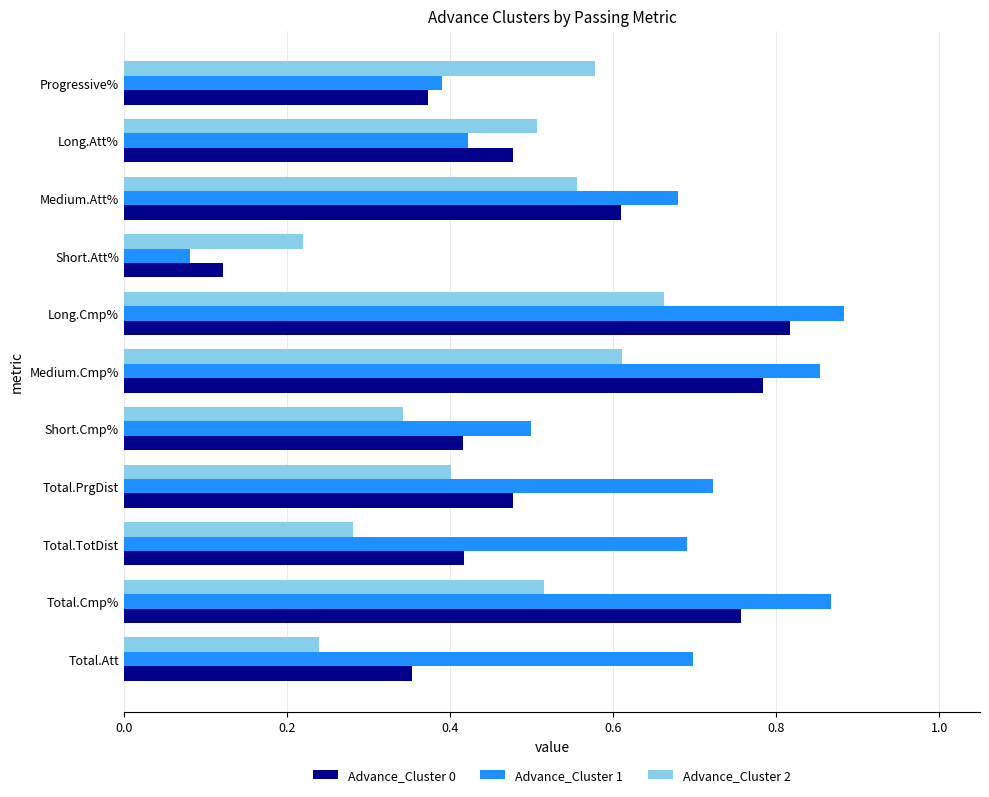

How many Advance_Cluster 2 values are between 0 and 1?

11